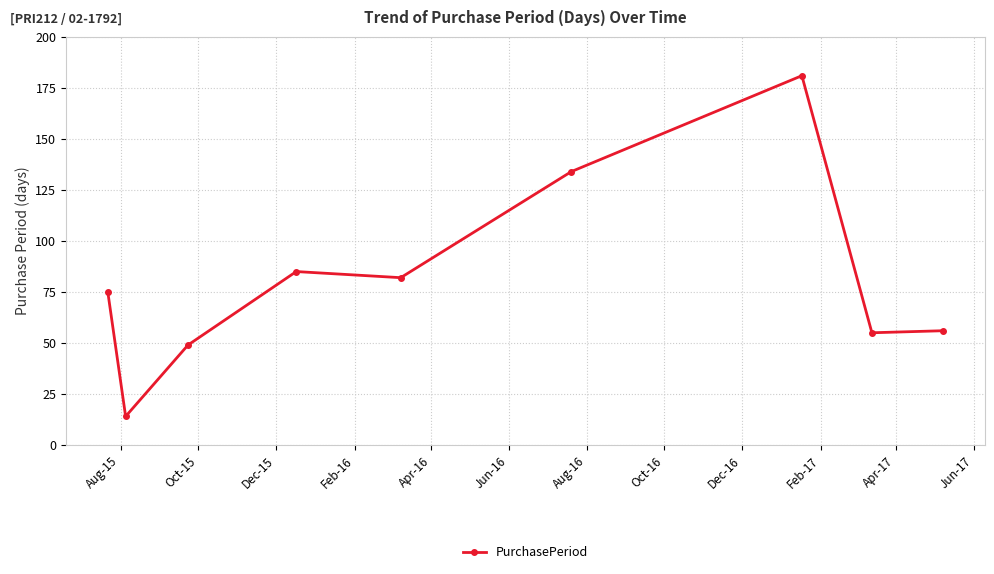

True or false: there are more than 2 points higher than both neighbors.

False